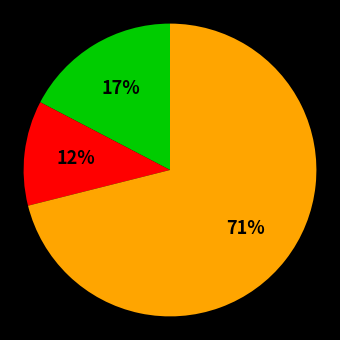

Is there a majority slice in this chart?

Yes